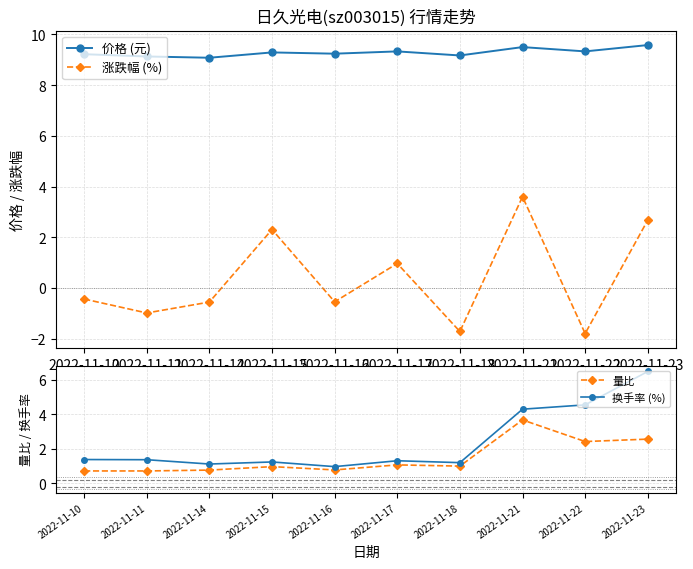

How many distinct data groups are displayed?

4